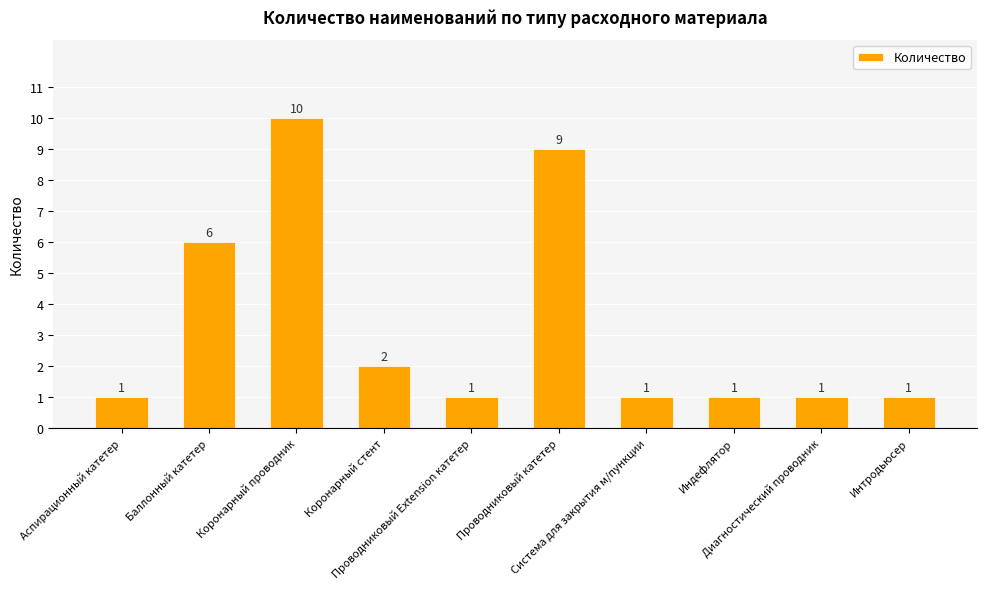

What is the maximum value shown in the chart?

10